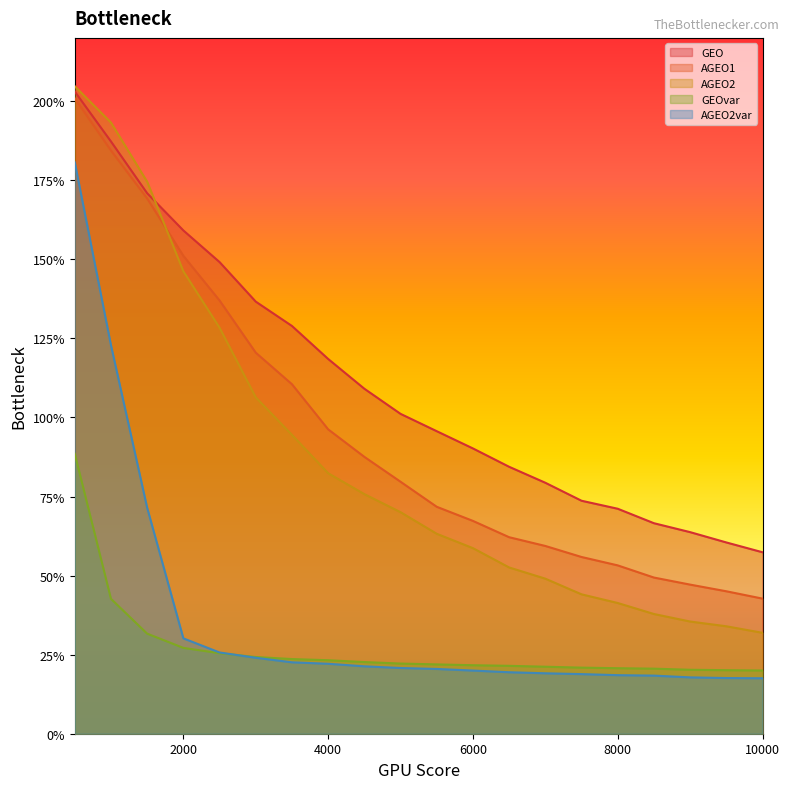

Where is AGEO2 nearest to the value 118?

2500